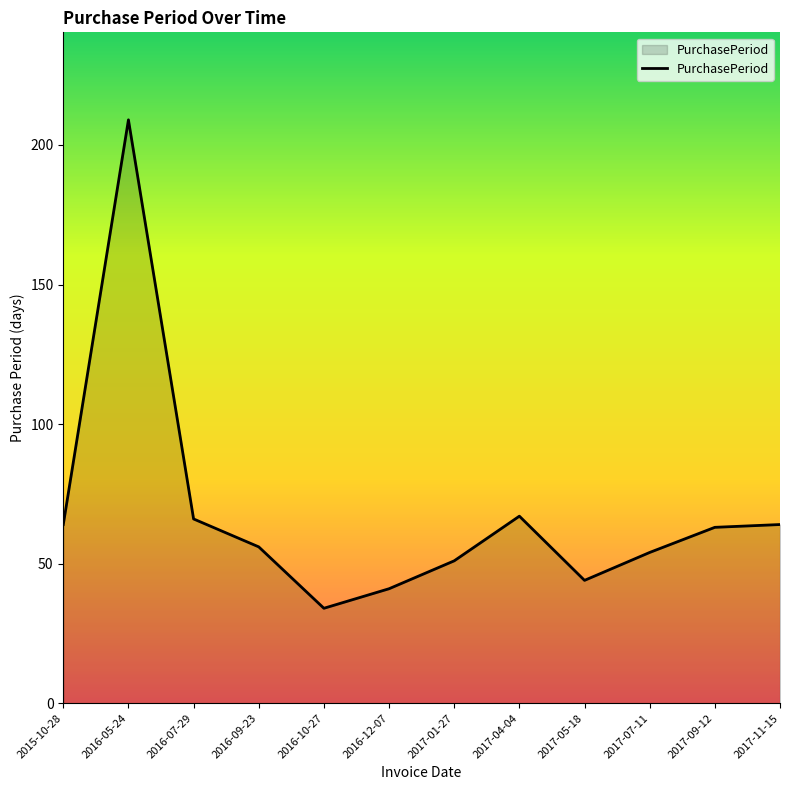

Which has a higher value, 2017-05-18 or 2015-10-28?

2015-10-28